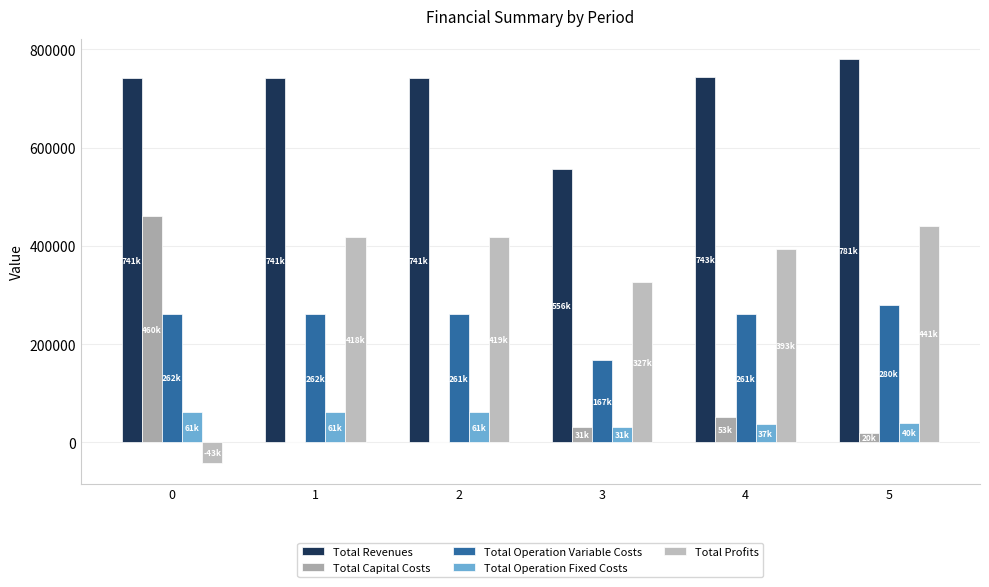

The value of Total Capital Costs at 1 is 204820.2. True or false?

False